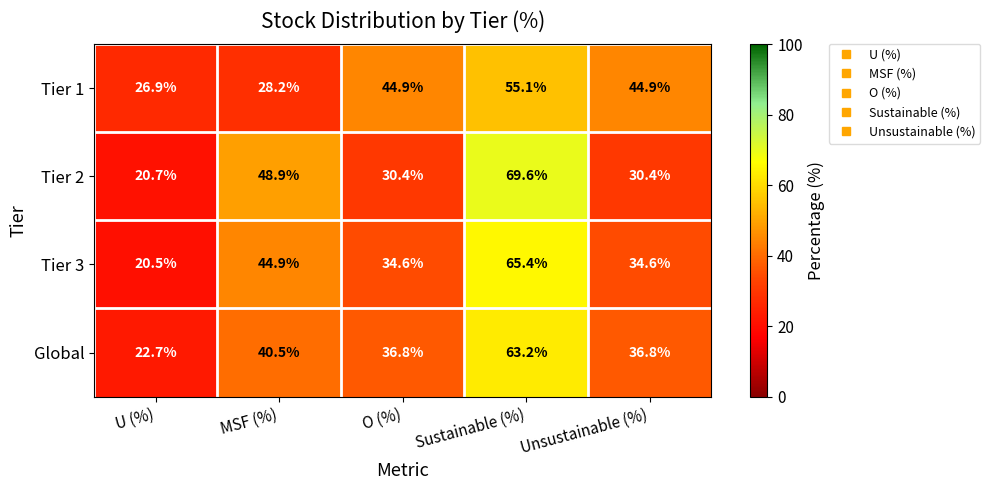

True or false: Global has a value of 22.7 at U (%).

True